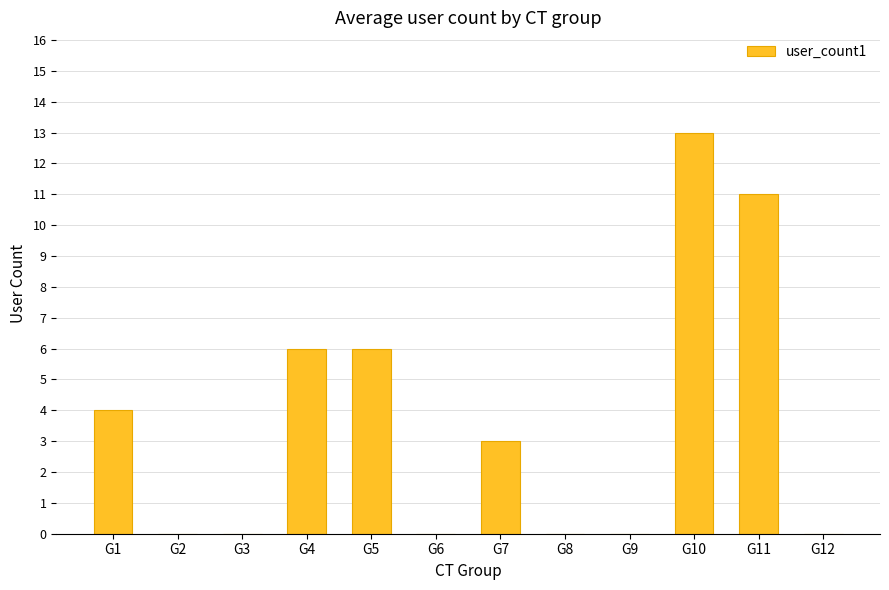

Reading left to right, what are all the values shown in this chart?

4	0	0	6	6	0	3	0	0	13	11	0